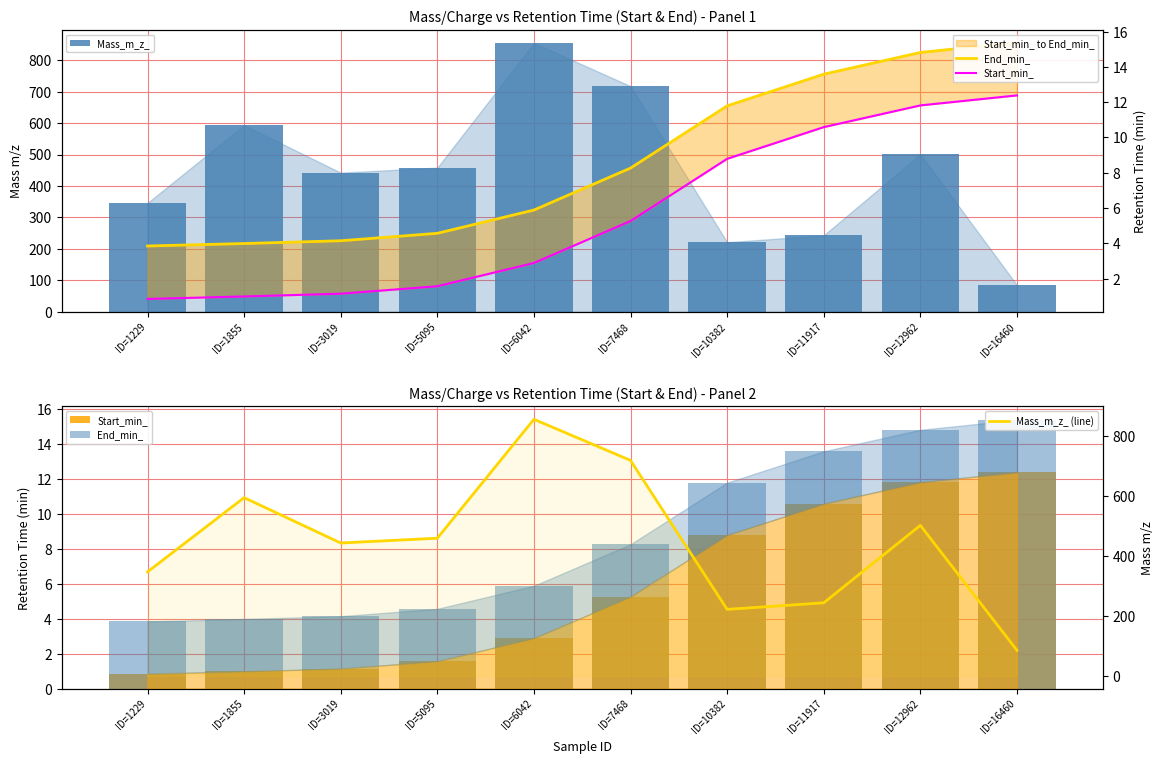

At which category does the chart reach its peak across all series?

ID=6042